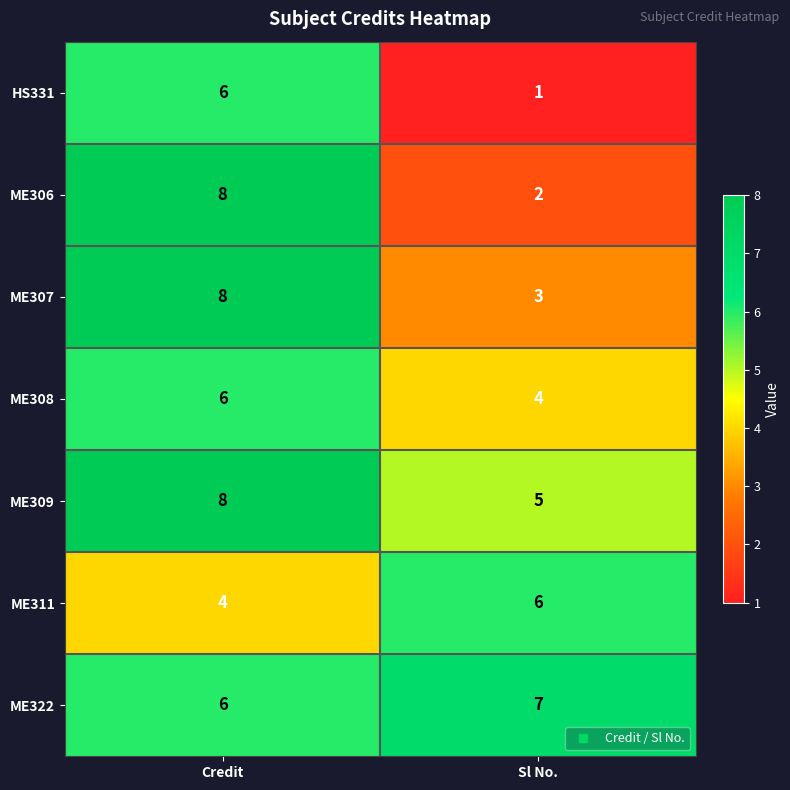

What is the sum of the ME308 values at Sl No. and Credit?

10